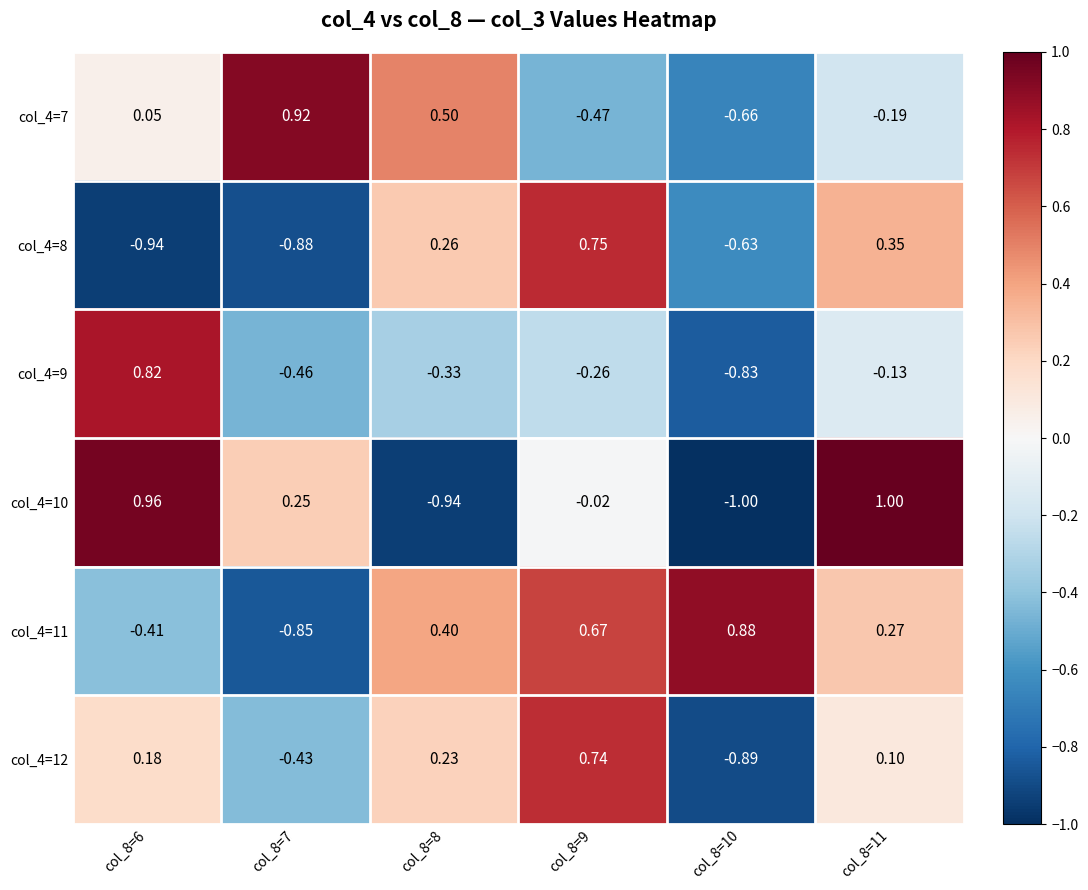

Between col_8=9 and col_8=11, which series saw the biggest shift?

col_4=10